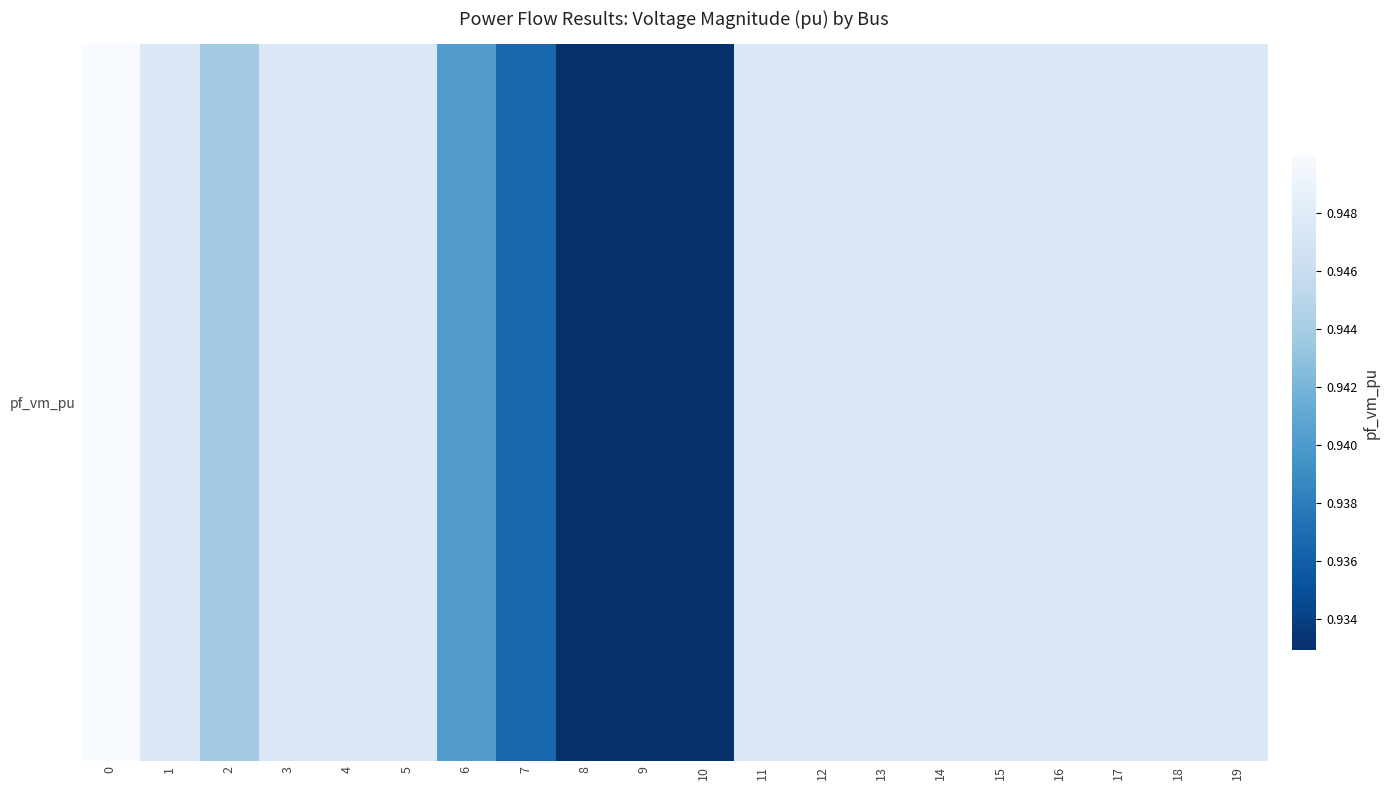

What is the minimum value shown in the chart?

0.9